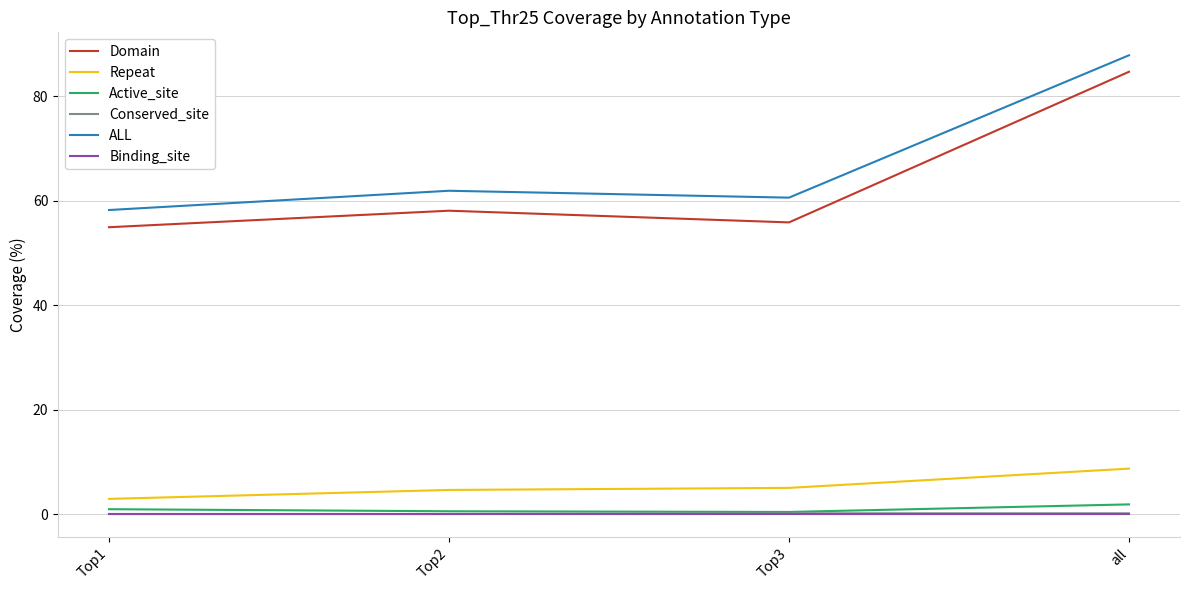

The Repeat series shows 8.7 at all. True or false?

True